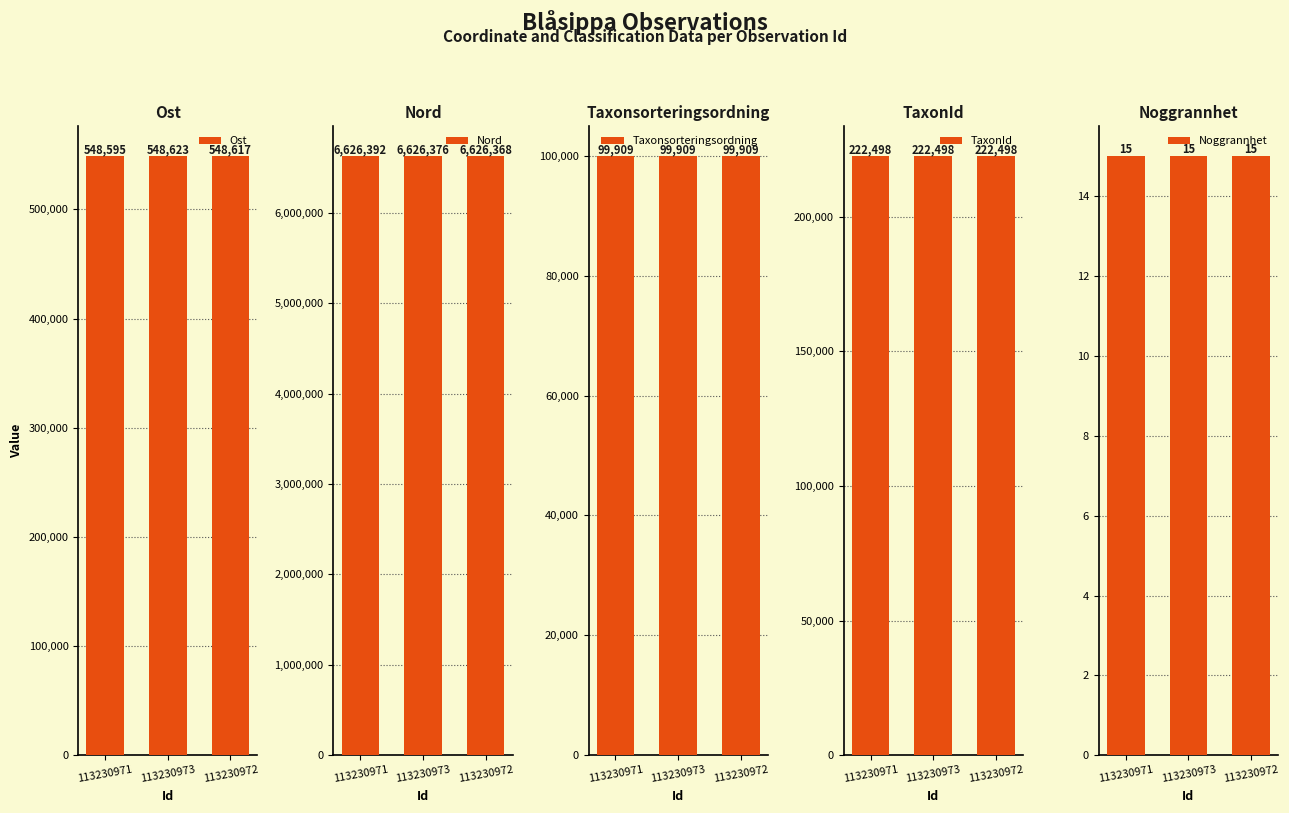

Does the chart contain stacked bars?

No